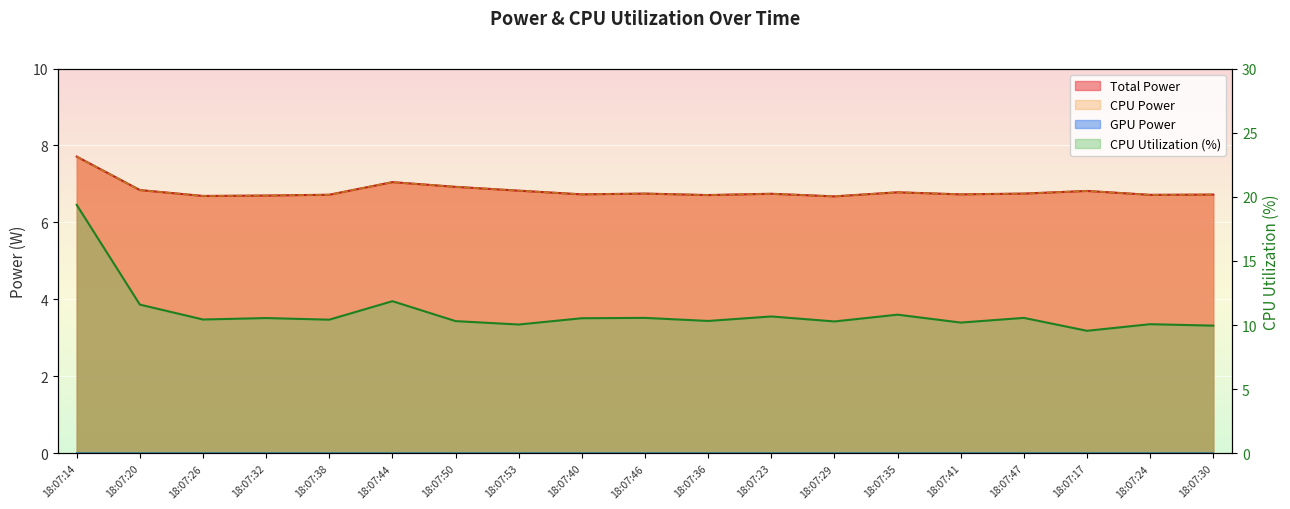

Reading left to right, what are all the values shown in this chart?

18:07:14=19.4	18:07:20=11.6	18:07:26=10.4	18:07:32=10.6	18:07:38=10.4	18:07:44=11.9	18:07:50=10.3	18:07:53=10.1	18:07:40=10.5	18:07:46=10.6	18:07:36=10.3	18:07:23=10.7	18:07:29=10.3	18:07:35=10.8	18:07:41=10.2	18:07:47=10.6	18:07:17=9.6	18:07:24=10.1	18:07:30=10.0